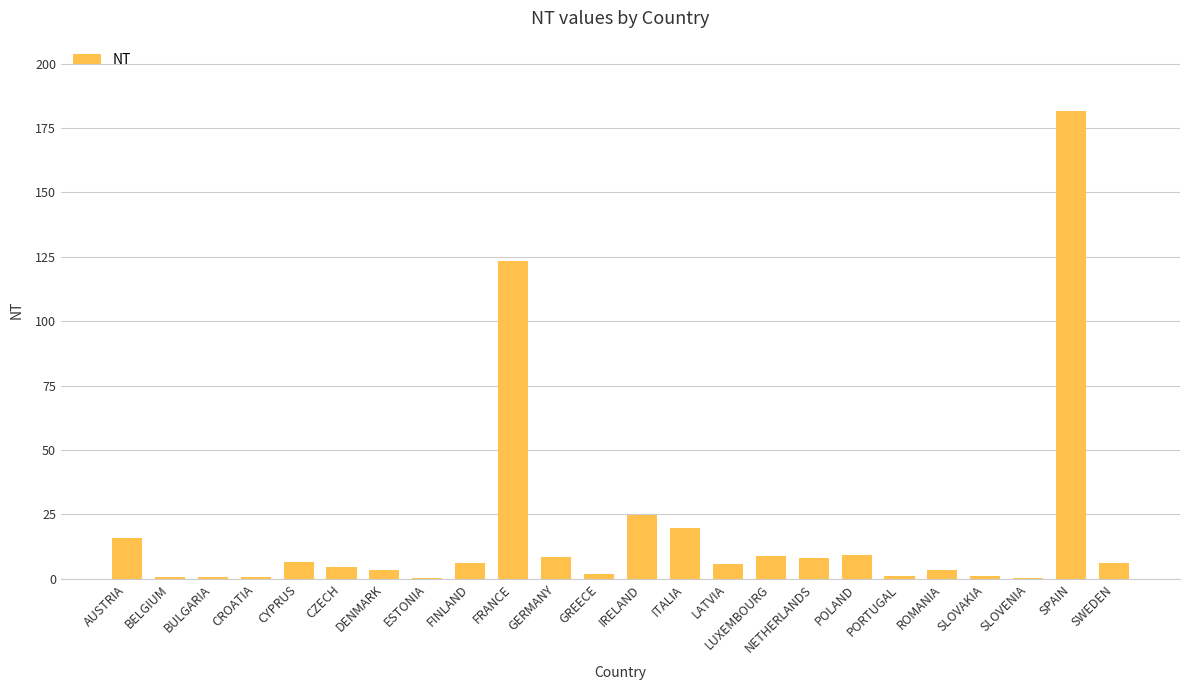

What is the change in value from IRELAND to NETHERLANDS?

-16.7